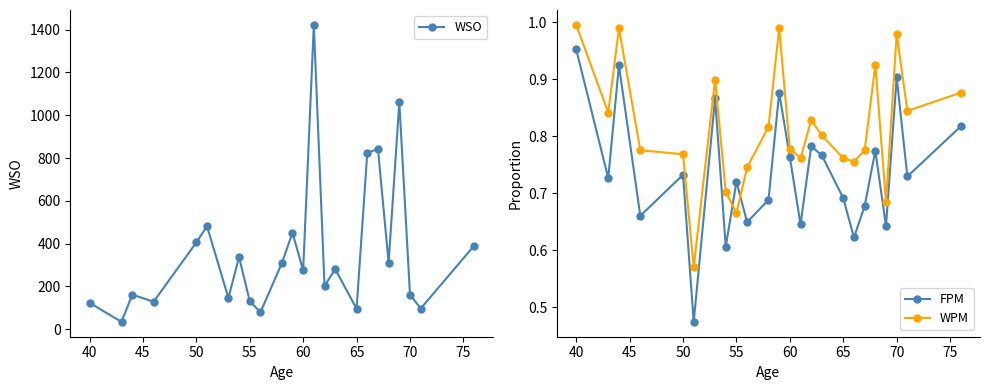

List the series in order of their peak value, lowest first.

FPM, WPM, WSO